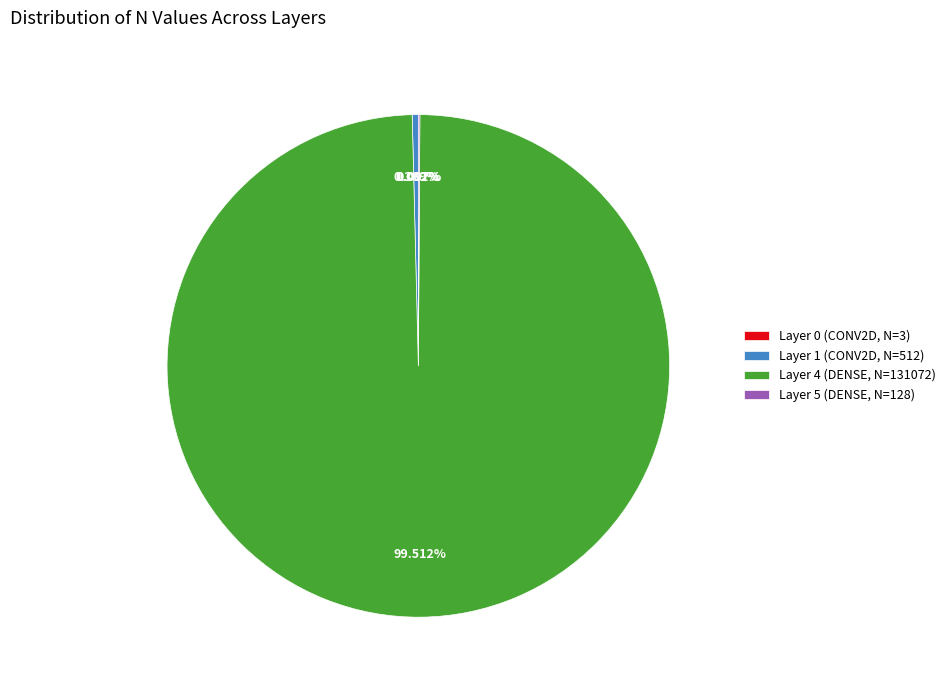

What is the majority slice?

Layer 4 (DENSE, N=131072)